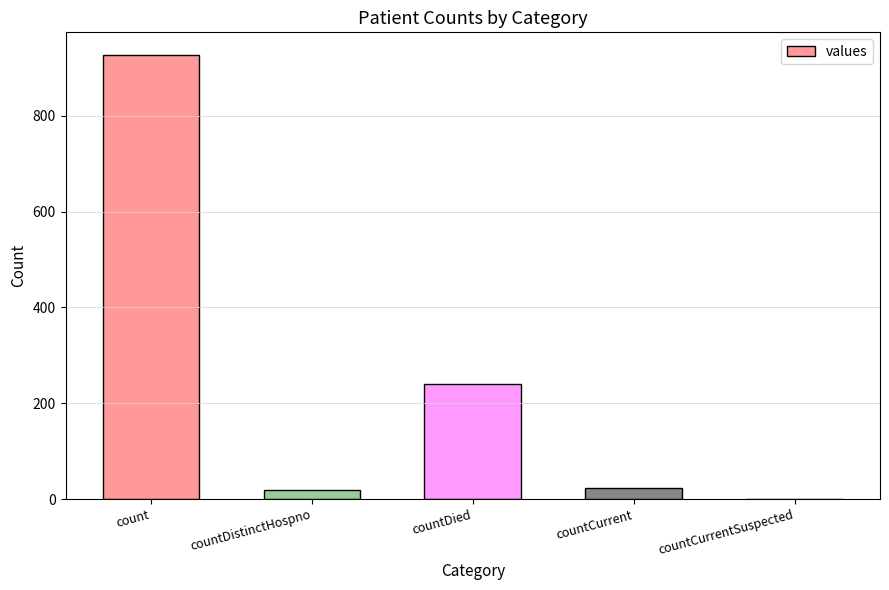

Reading left to right, what are all the values shown in this chart?

count=928	countDistinctHospno=18	countDied=241	countCurrent=23	countCurrentSuspected=0